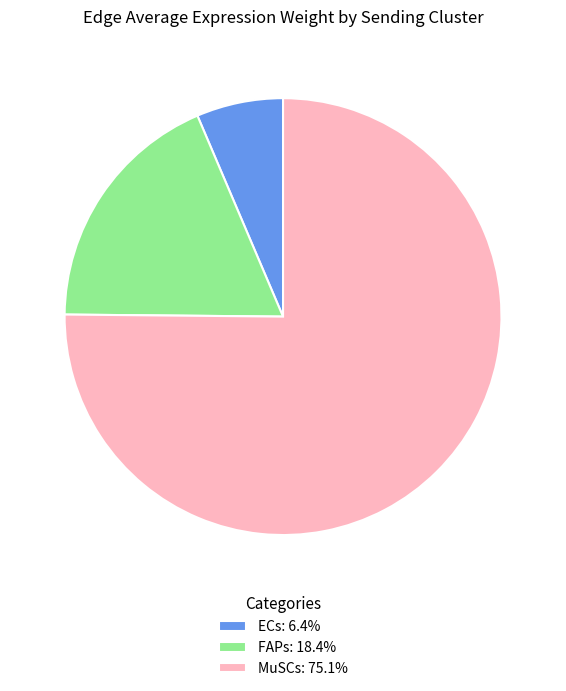

What is the ratio of the value at ECs: 6.4% to the value at FAPs: 18.4%?

0.3